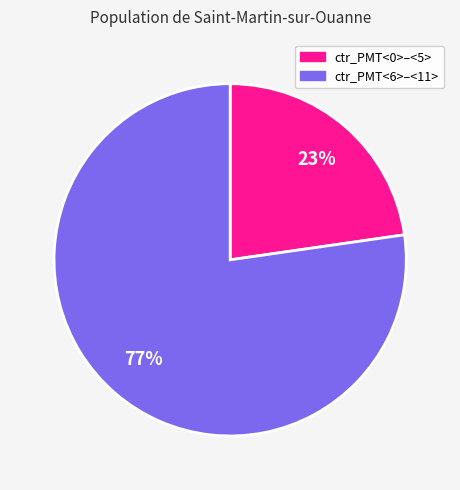

Is there any slice that represents more than half of the pie?

Yes